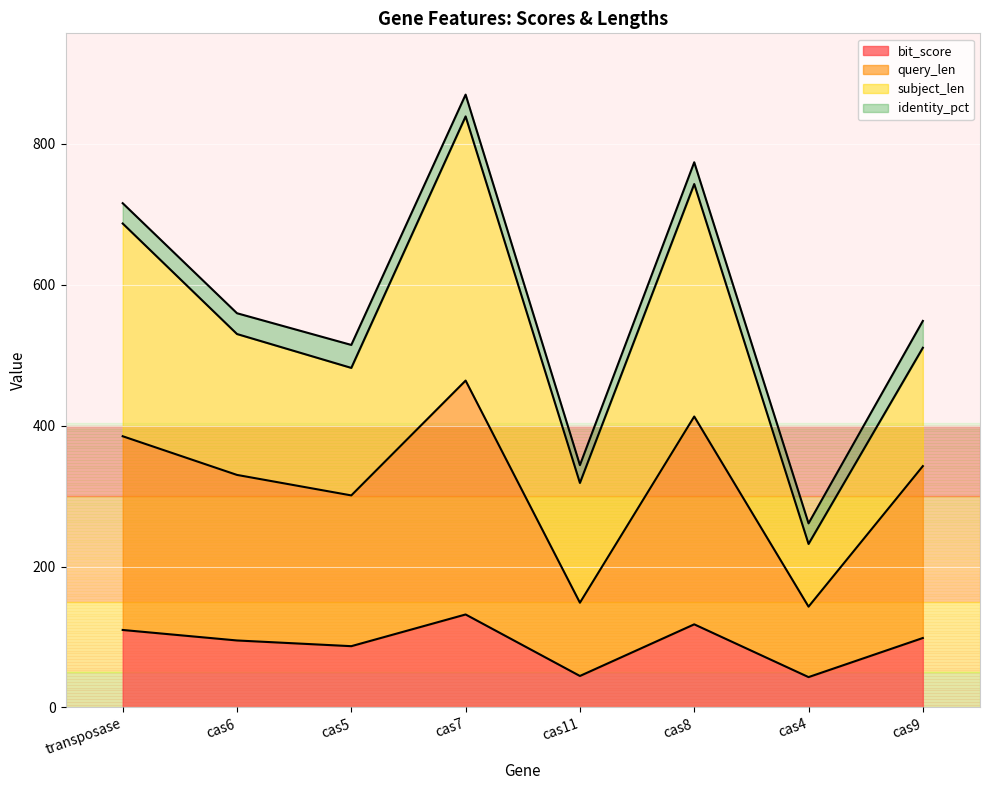

The value of bit_score at cas9 is 98.6. True or false?

True